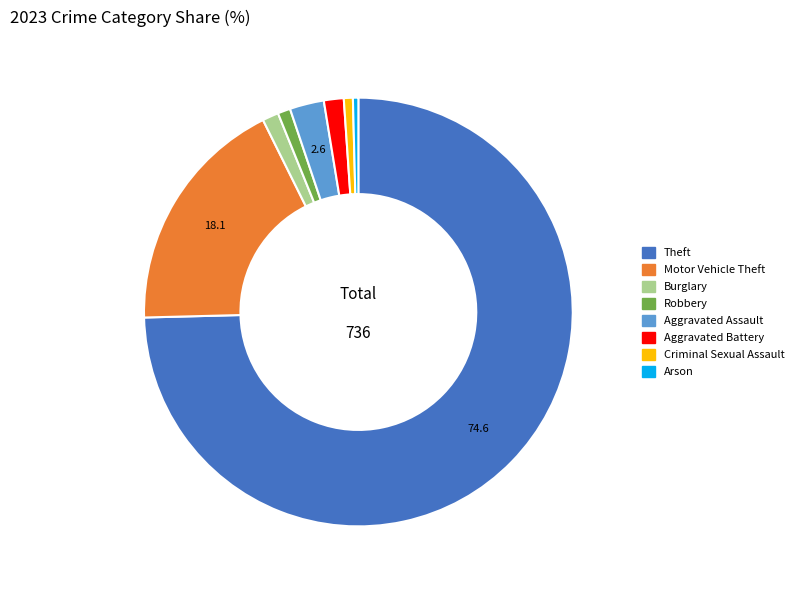

Is there any slice that represents more than half of the pie?

Yes